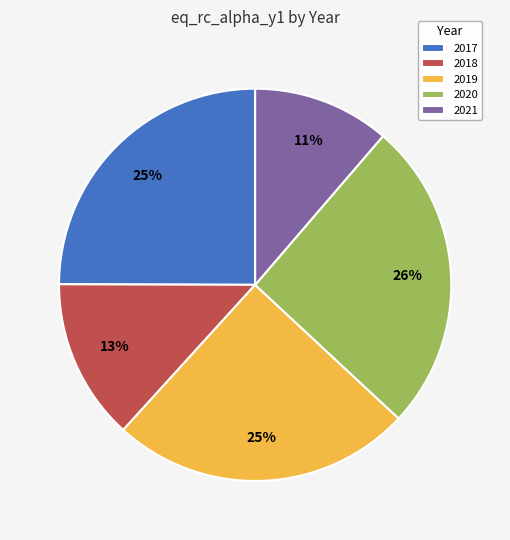

Does 2020 represent more than half of the total?

No